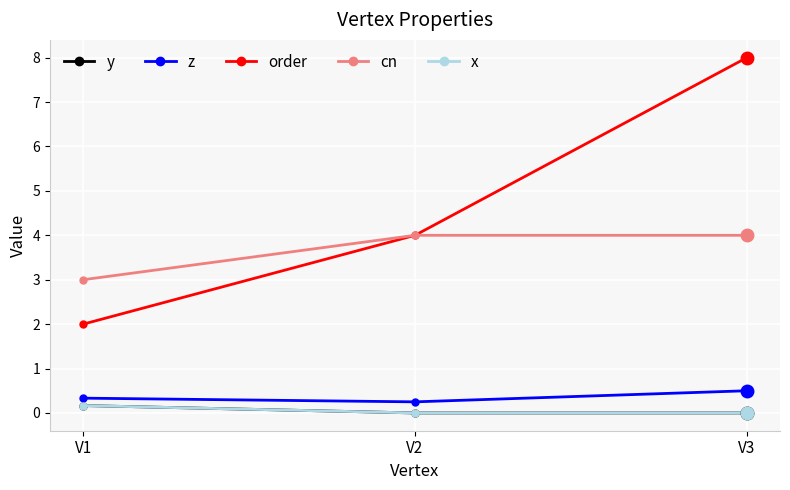

Does the chart display data point markers on the line(s)?

Yes